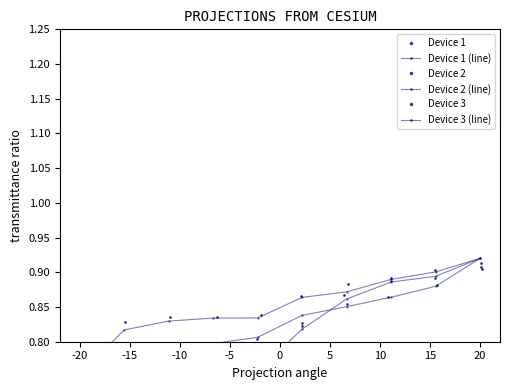

How many Device 3 values are between 0 and 1?

10